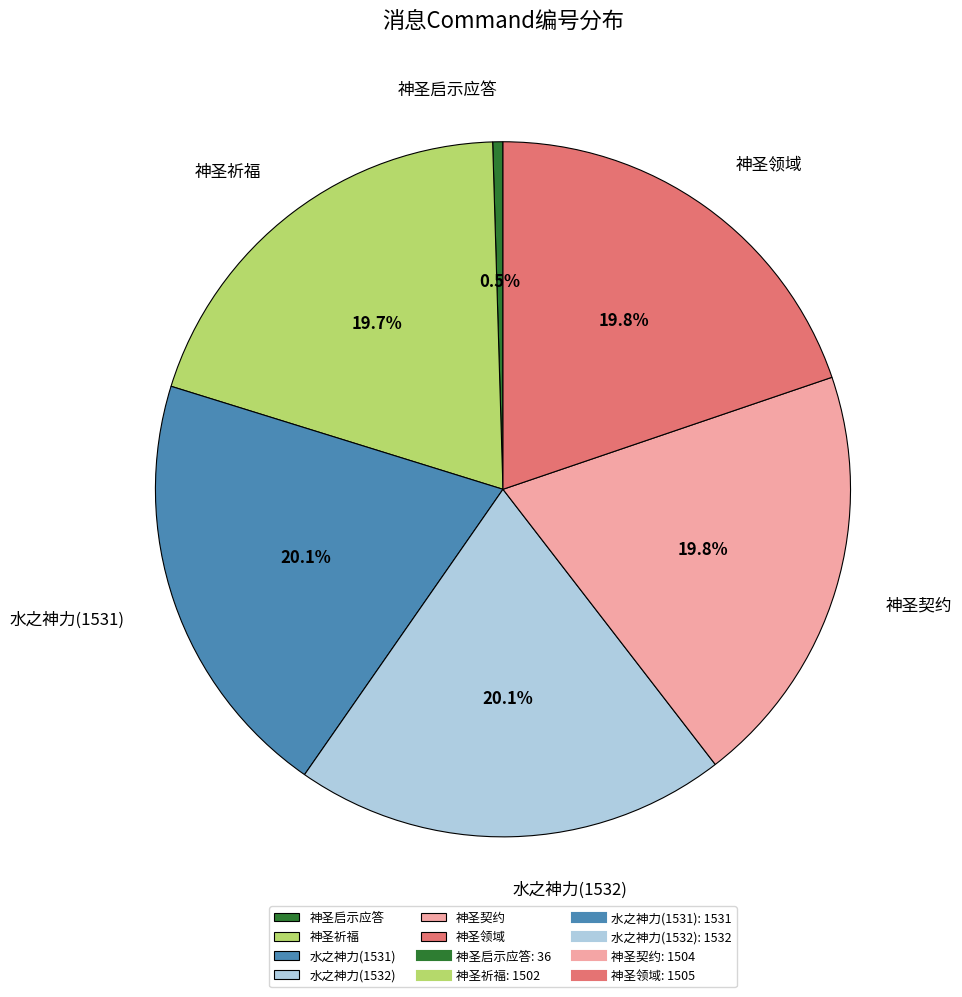

Is it true that 水之神力(1532) is 5% of the pie?

False